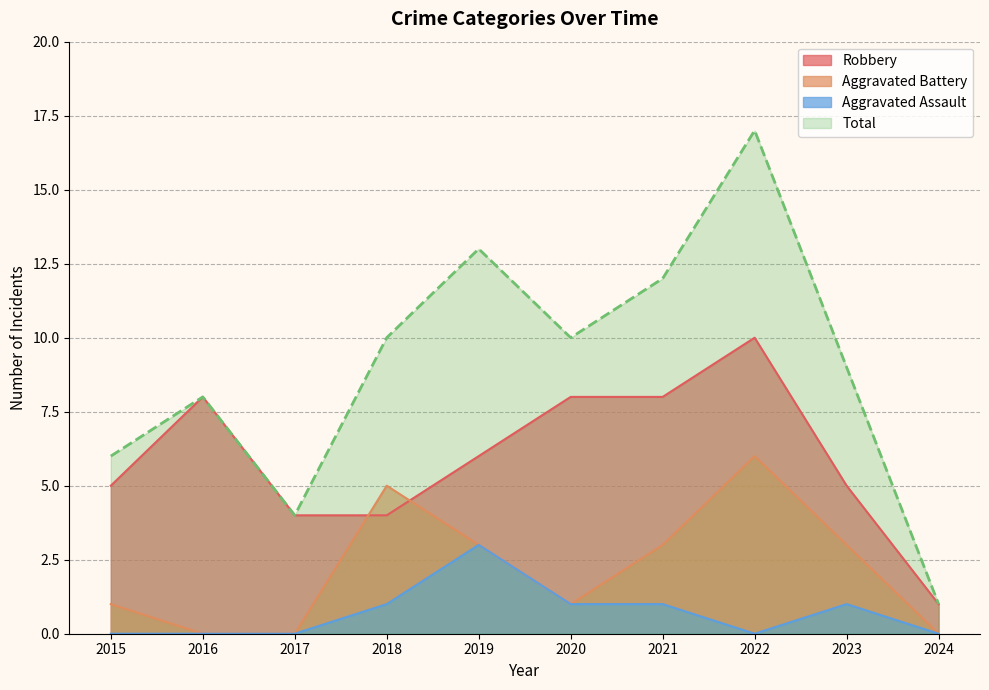

Count the Aggravated Battery values in the range 0 to 3.

8